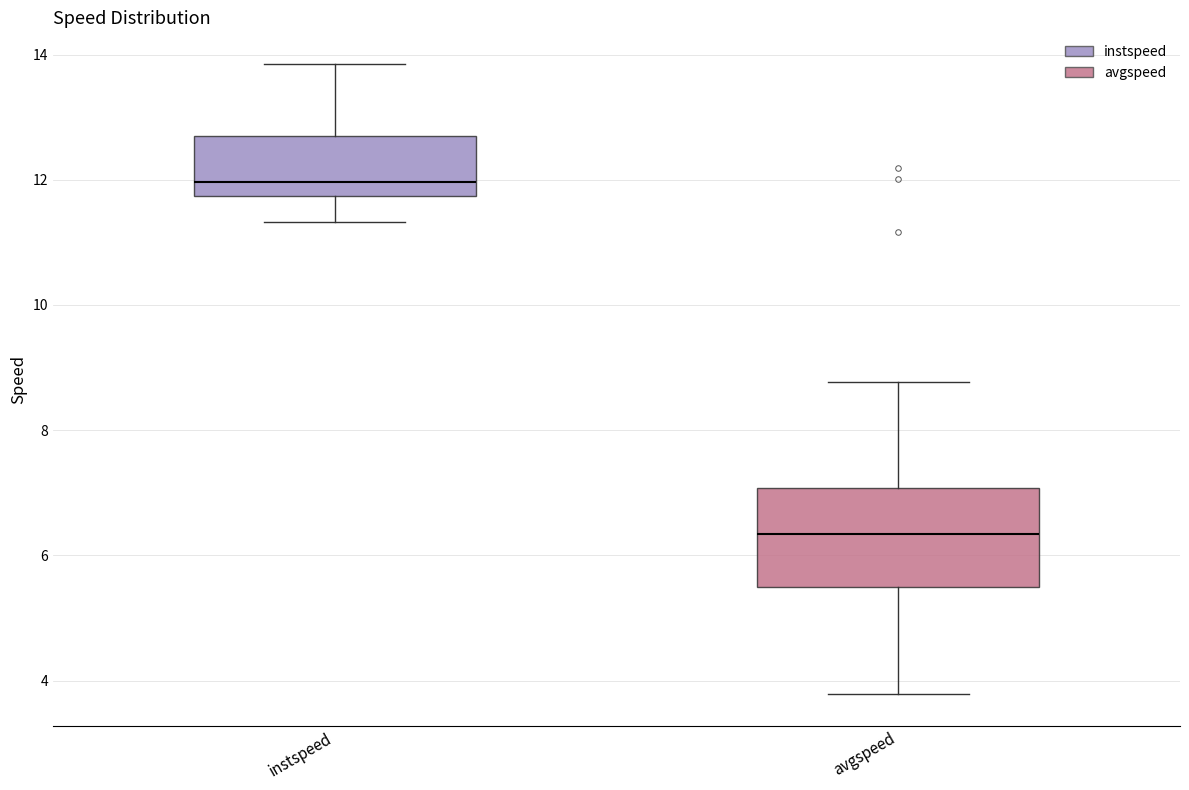

Which box is the tallest, from its lower edge to its upper edge?

avgspeed